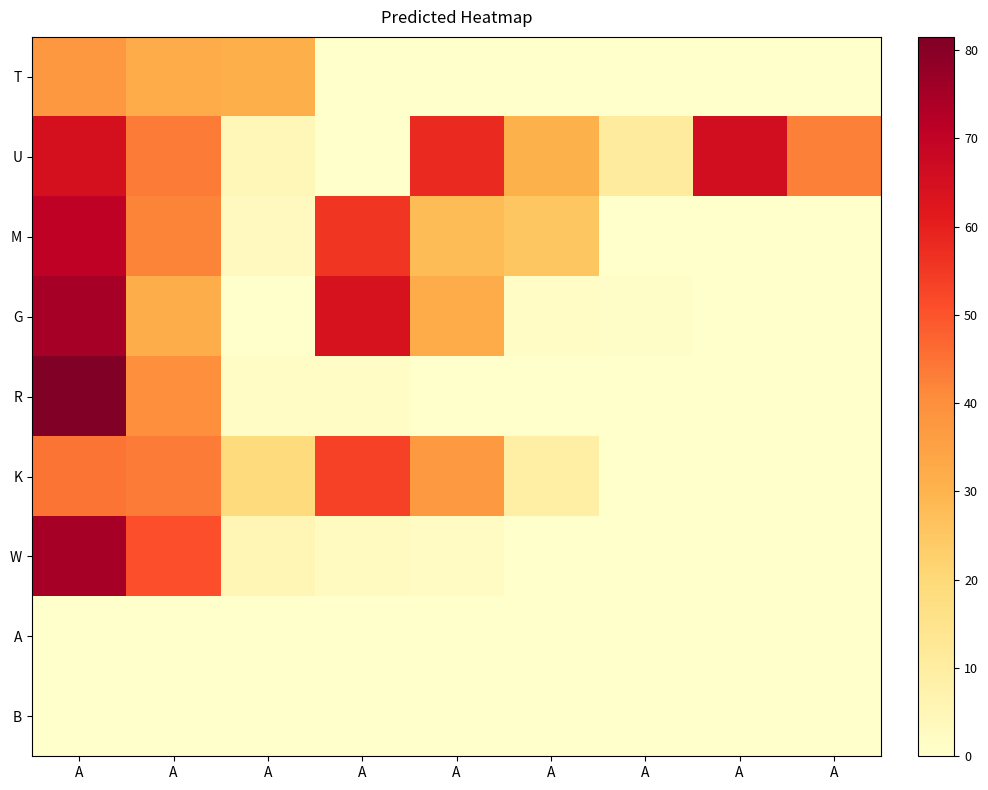

Reading left to right, what are all the values shown in this chart?

T: A=37.7	A=31.9	A=31.4	A=0.0	A=0.0	A=0.0	A=0.0	A=0.0	A=0.0
U: A=64.7	A=43.5	A=4.5	A=0.0	A=58.1	A=30.6	A=10.8	A=65.6	A=42.7
M: A=70.5	A=42.3	A=3.2	A=55.4	A=27.9	A=25.4	A=0.0	A=0.0	A=0.0
G: A=75.0	A=31.6	A=0.0	A=64.2	A=32.0	A=1.5	A=1.0	A=0.0	A=0.0
R: A=81.5	A=39.9	A=1.4	A=1.3	A=0.0	A=0.0	A=0.0	A=0.0	A=0.0
K: A=44.6	A=43.5	A=18.8	A=53.4	A=37.5	A=9.0	A=0.0	A=0.0	A=0.0
W: A=75.1	A=50.7	A=5.4	A=2.7	A=2.1	A=0.0	A=0.0	A=0.0	A=0.0
A: A=0.0	A=0.0	A=0.0	A=0.0	A=0.0	A=0.0	A=0.0	A=0.0	A=0.0
B: A=0.0	A=0.0	A=0.0	A=0.0	A=0.0	A=0.0	A=0.0	A=0.0	A=0.0